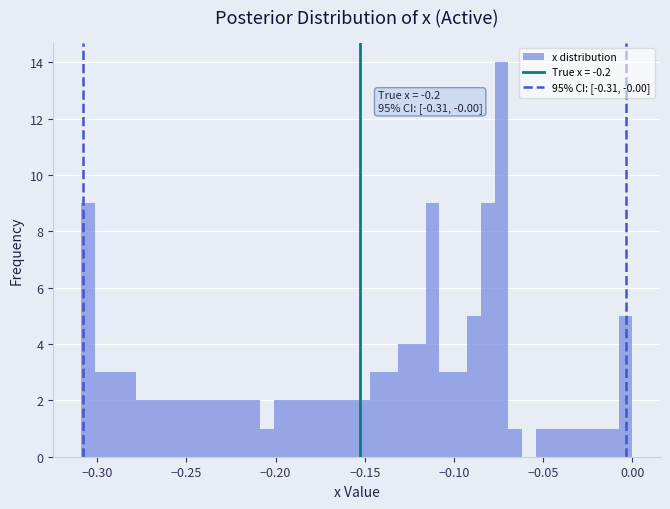

Around what value on the x-axis is the tallest bar? Give the approximate position of its centre, as read against the axis.

-0.075